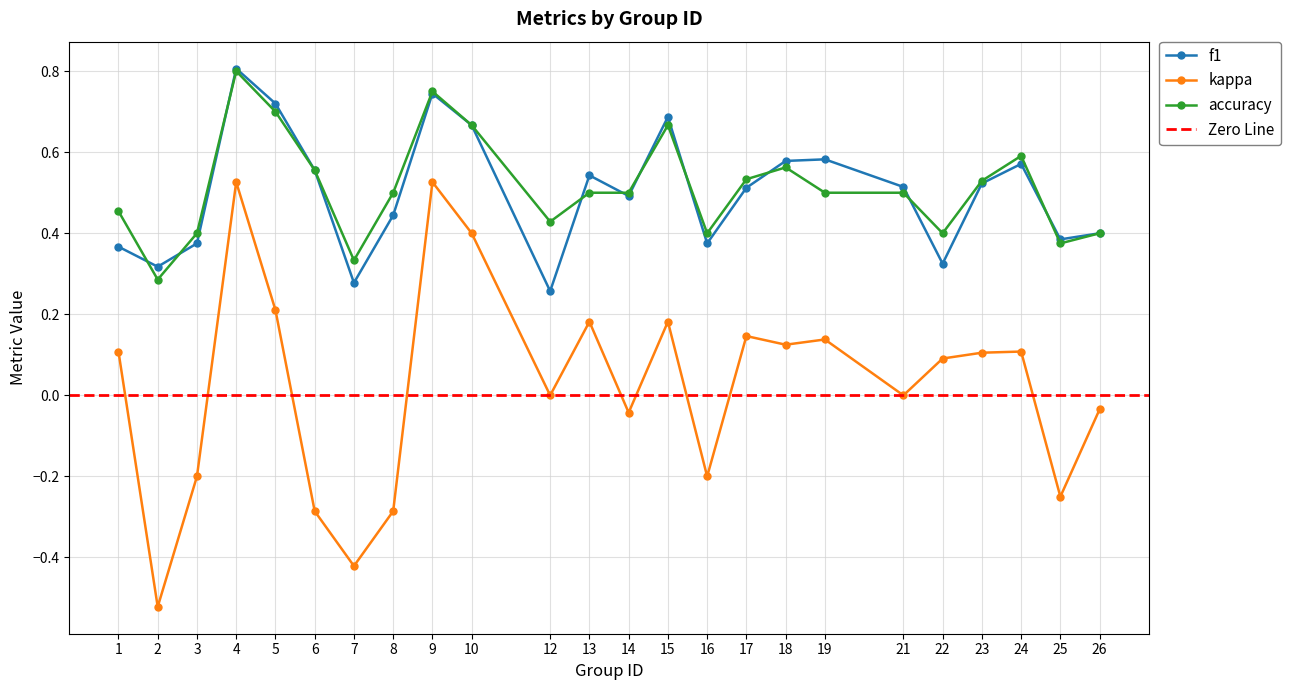

Reading right to left, what are all the values shown in this chart?

f1: 26=0.4	25=0.4	24=0.6	23=0.5	22=0.3	21=0.5	19=0.6	18=0.6	17=0.5	16=0.4	15=0.7	14=0.5	13=0.5	12=0.3	10=0.7	9=0.7	8=0.4	7=0.3	6=0.6	5=0.7	4=0.8	3=0.4	2=0.3	1=0.4
kappa: 26=-0.0	25=-0.2	24=0.1	23=0.1	22=0.1	21=0.0	19=0.1	18=0.1	17=0.1	16=-0.2	15=0.2	14=-0.0	13=0.2	12=0.0	10=0.4	9=0.5	8=-0.3	7=-0.4	6=-0.3	5=0.2	4=0.5	3=-0.2	2=-0.5	1=0.1
accuracy: 26=0.4	25=0.4	24=0.6	23=0.5	22=0.4	21=0.5	19=0.5	18=0.6	17=0.5	16=0.4	15=0.7	14=0.5	13=0.5	12=0.4	10=0.7	9=0.8	8=0.5	7=0.3	6=0.6	5=0.7	4=0.8	3=0.4	2=0.3	1=0.5